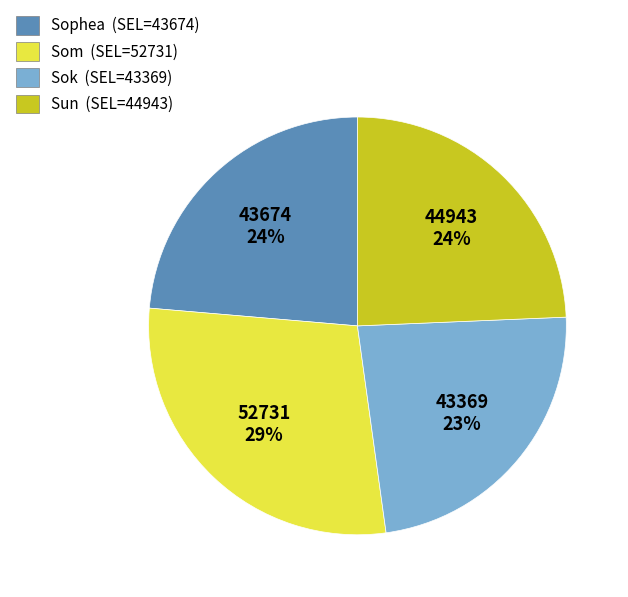

The Som slice represents 41% of the pie. True or false?

False